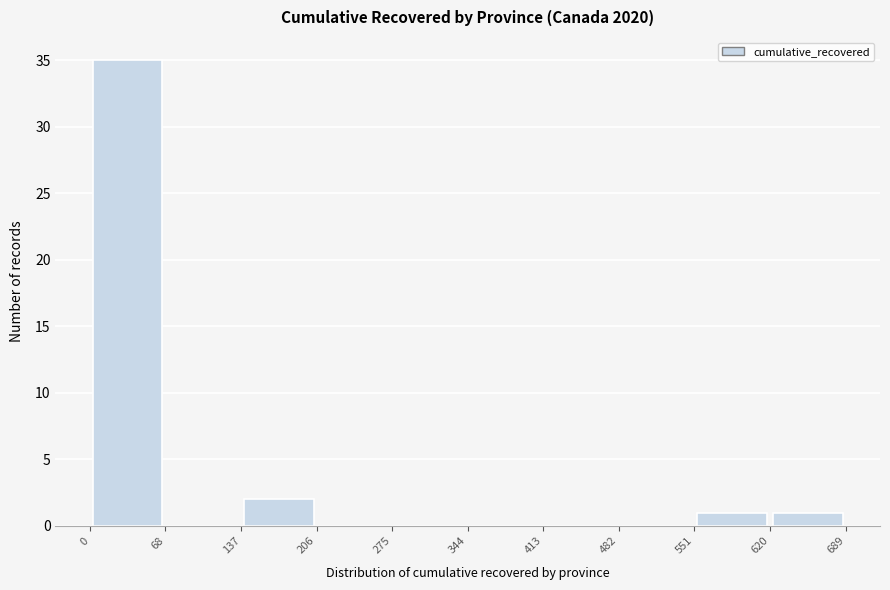

Over which range of the x-axis is the bar tallest?

0 to 68